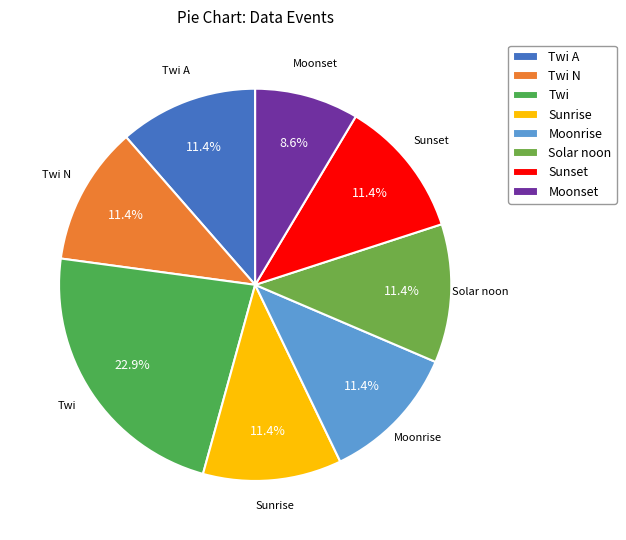

What is the ratio of the value at Moonrise to the value at Solar noon?

1.0